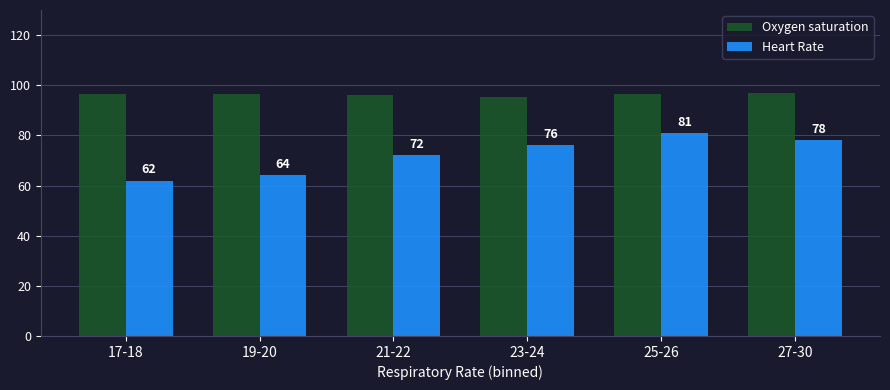

True or false: Oxygen saturation has a value of 97.0 at 27-30.

True